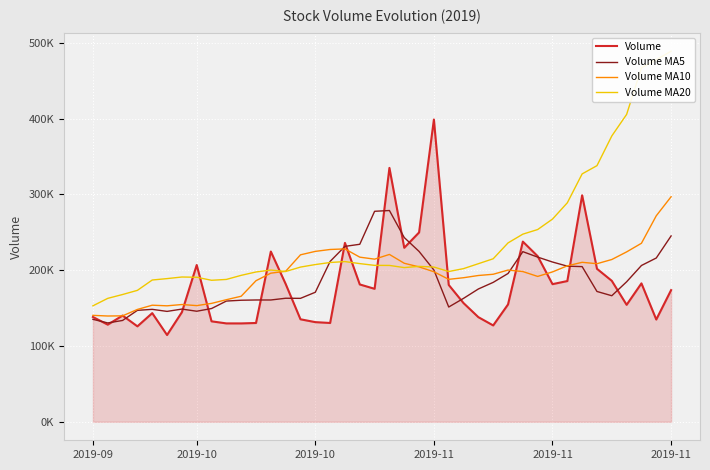

Rank the series at 37 from lowest to highest value.

Volume, Volume MA5, Volume MA10, Volume MA20